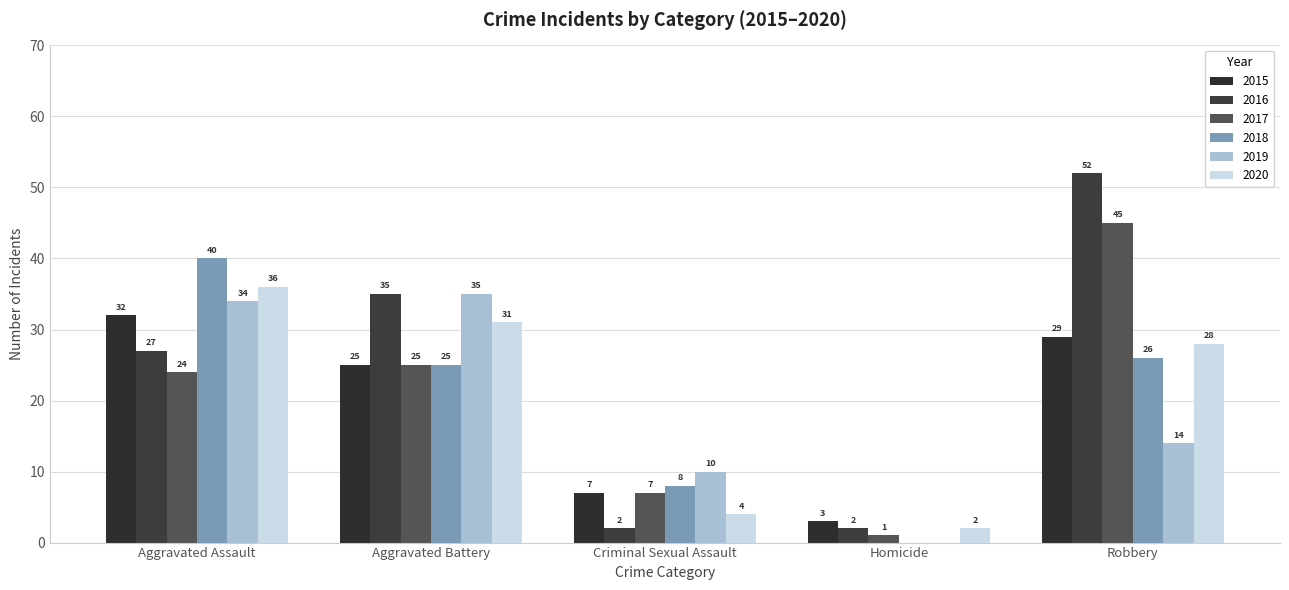

Between Criminal Sexual Assault and Homicide, which series saw the biggest shift?

2019